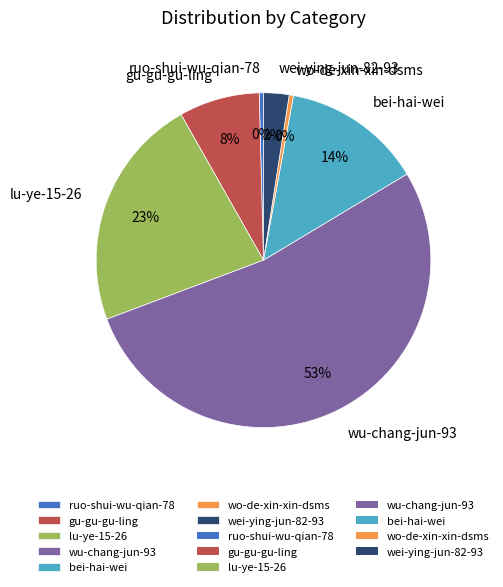

What is the largest slice in the pie chart?

wu-chang-jun-93